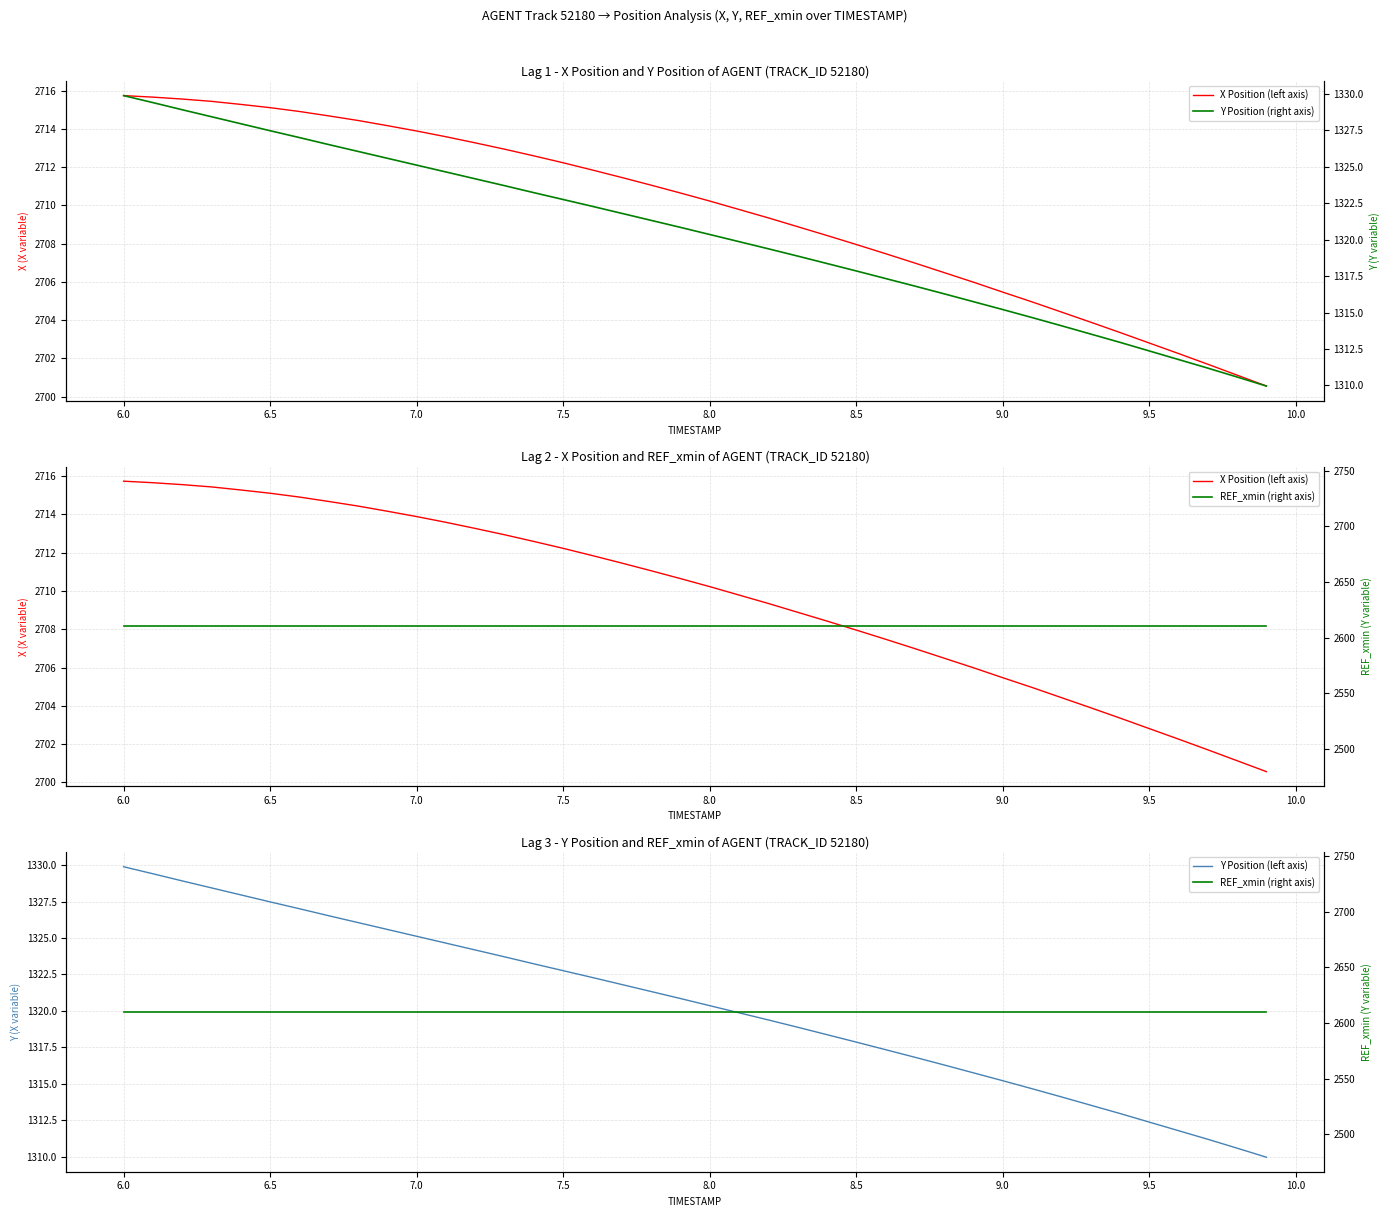

Is the value of X Position (left axis) at 9.5 greater than the value of REF_xmin (right axis) at 33?

Yes